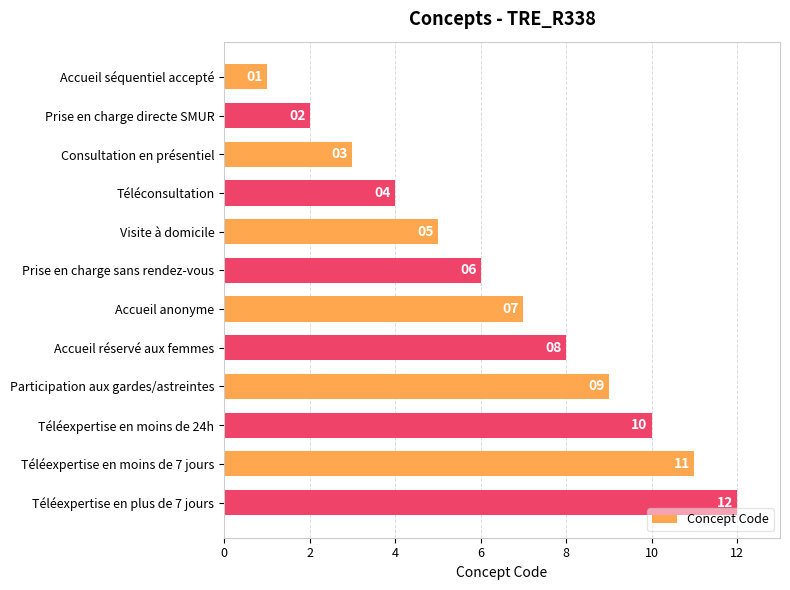

Count the number of categories in the chart.

12